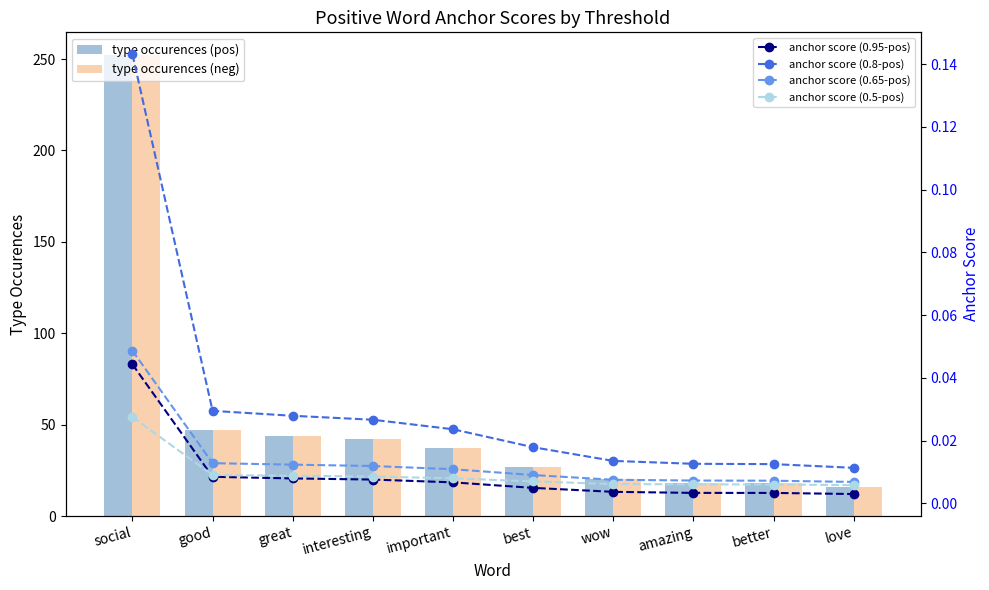

What is the greatest value displayed?

252.0